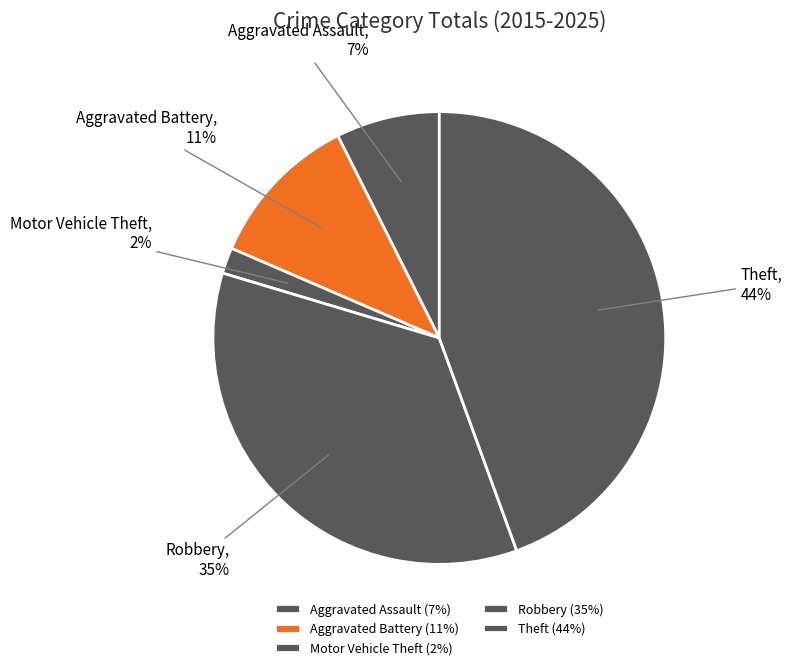

To the nearest percent, what percentage of the pie is Aggravated Assault?

7%